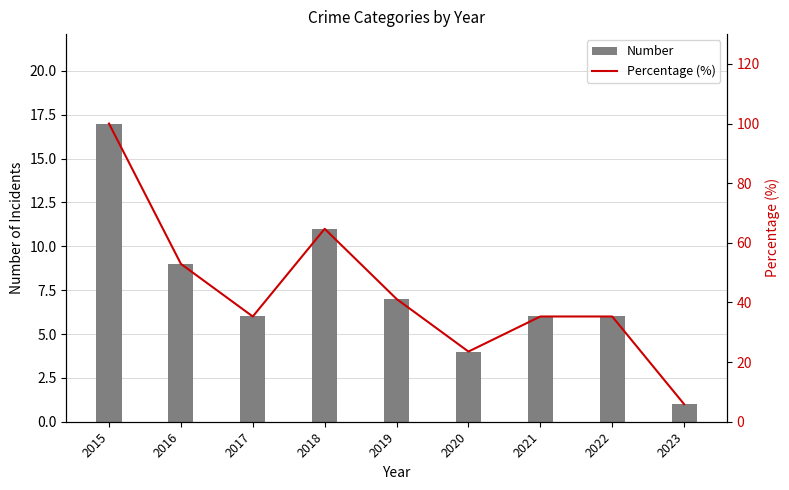

Which series has the largest total across all categories?

Percentage (%)